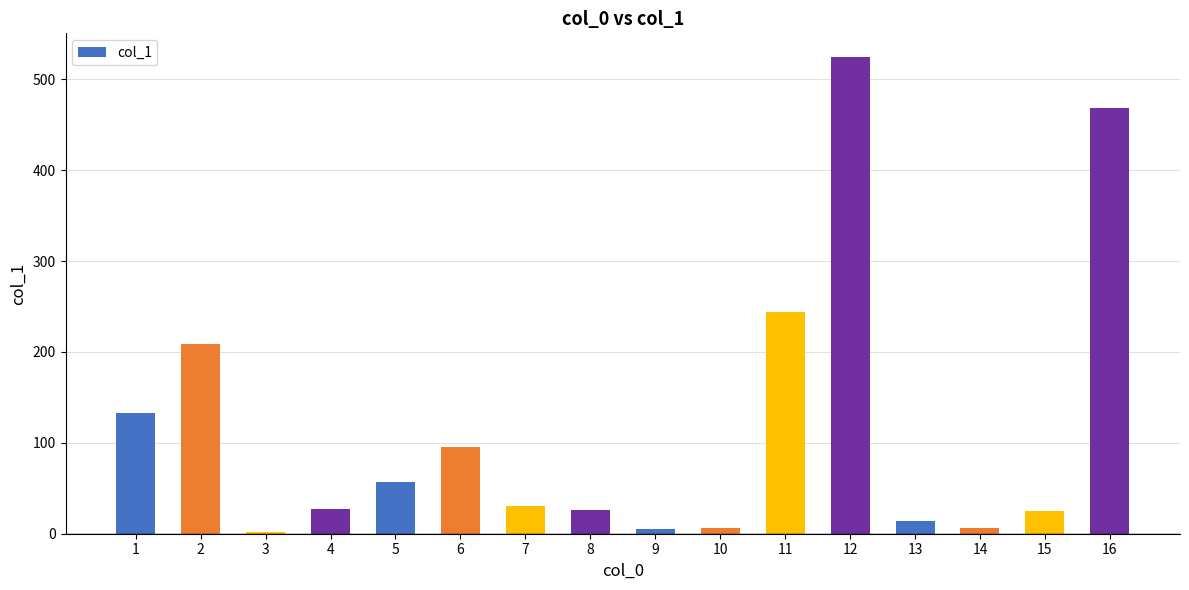

Is it true that the value at 12 is 524.3?

True